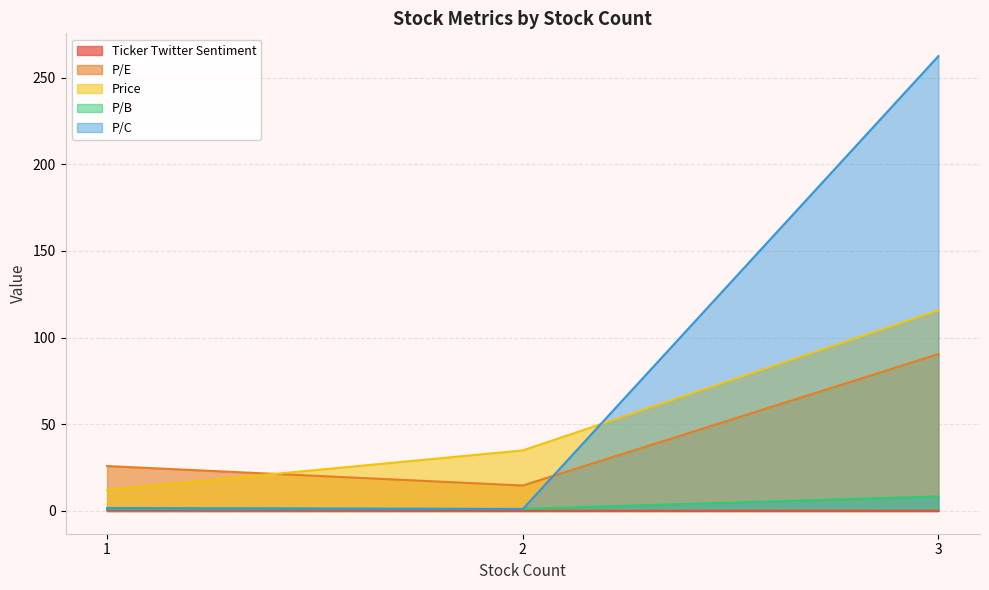

What is the value of the Price point at the 2nd from the left?

35.0